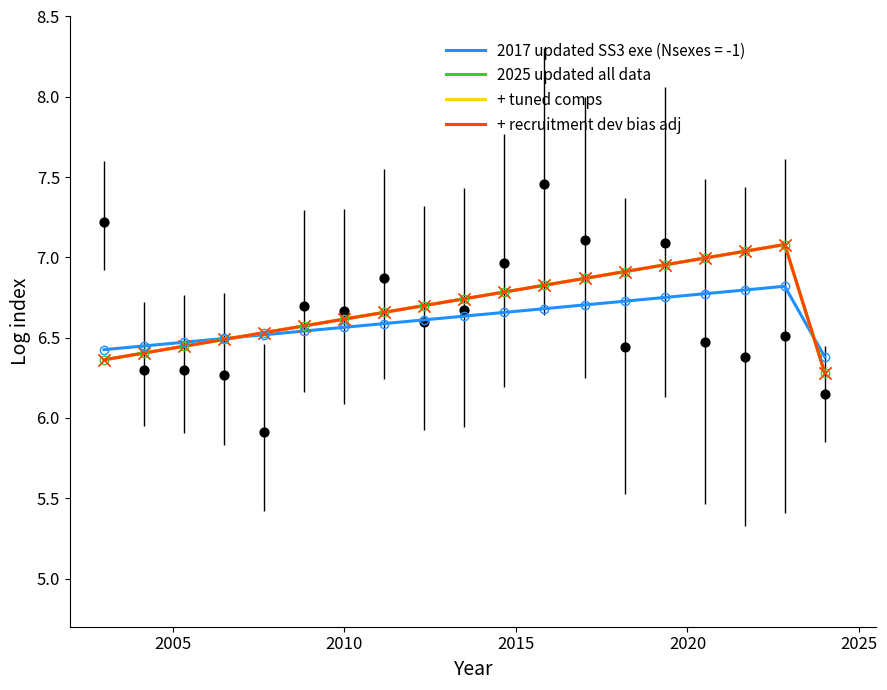

Is the value of + recruitment dev bias adj at 2005 greater than the value of 2025 updated all data at 2030?

No